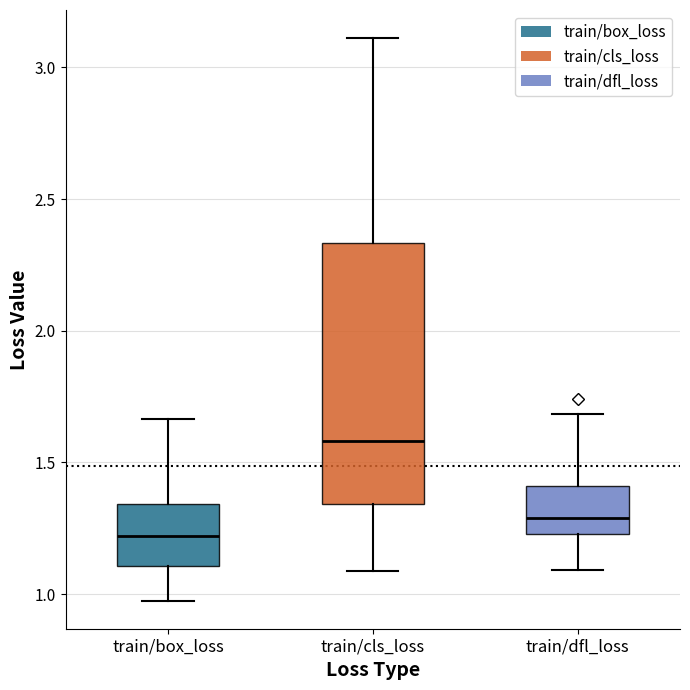

Reading left to right, read every box against the y-axis: the position of its median line, the range the box covers, and the ends of its whiskers. The values are not printed on the chart, so give them approximately, as read against the axis.

train/box_loss: median 1.20, box 1.10 to 1.35, whiskers 0.95 to 1.65
train/cls_loss: median 1.60, box 1.35 to 2.35, whiskers 1.10 to 3.10
train/dfl_loss: median 1.30, box 1.25 to 1.40, whiskers 1.10 to 1.70